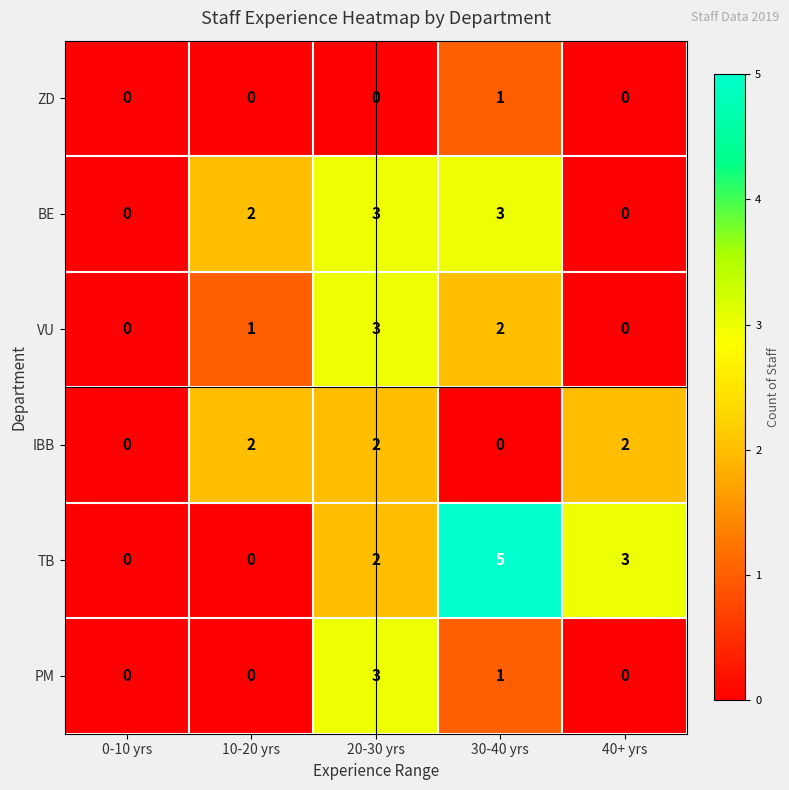

The PM series shows 0 at 10-20 yrs. True or false?

True